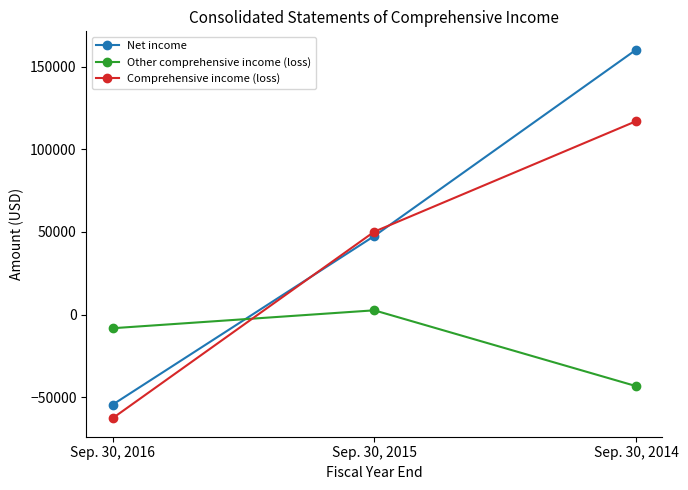

What is the sum of all Comprehensive income (loss) values?

104493